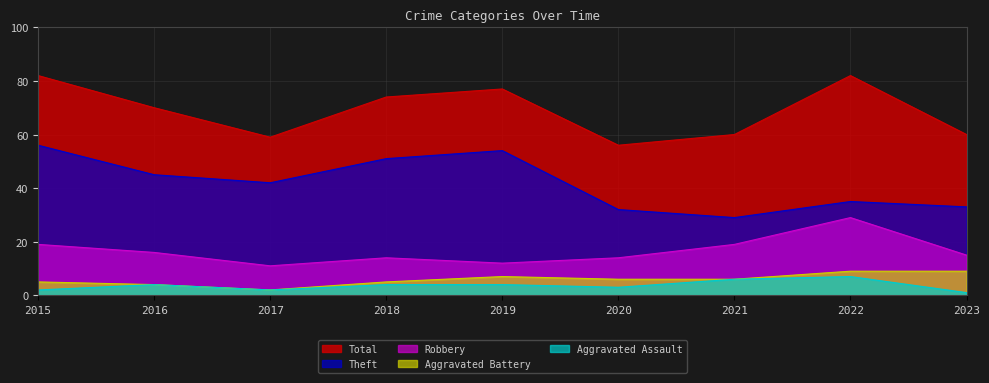

What is the difference between the maximum and minimum values in the Total series?

26